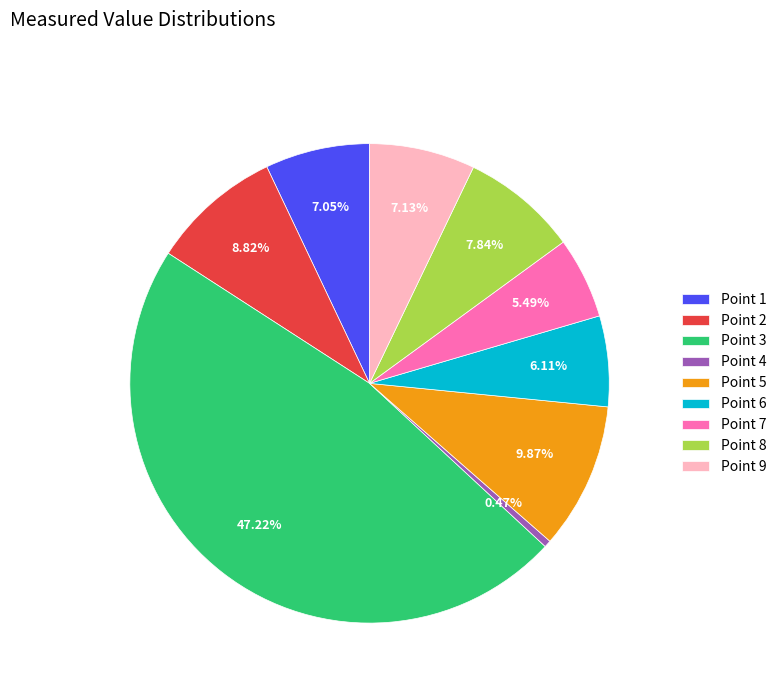

To the nearest percent, what is the average slice percentage?

11%